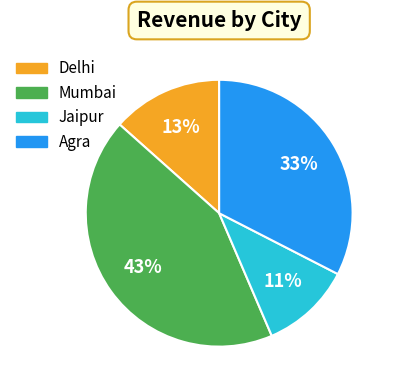

Combined, do Agra and Mumbai account for over 50%?

Yes